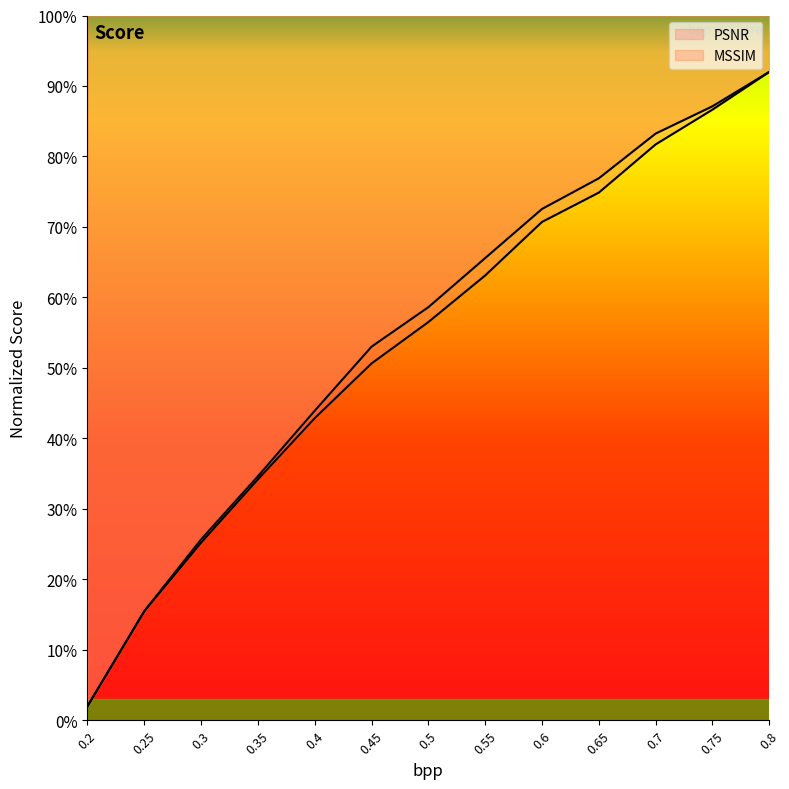

List the series in order of their peak value, lowest first.

PSNR, MSSIM